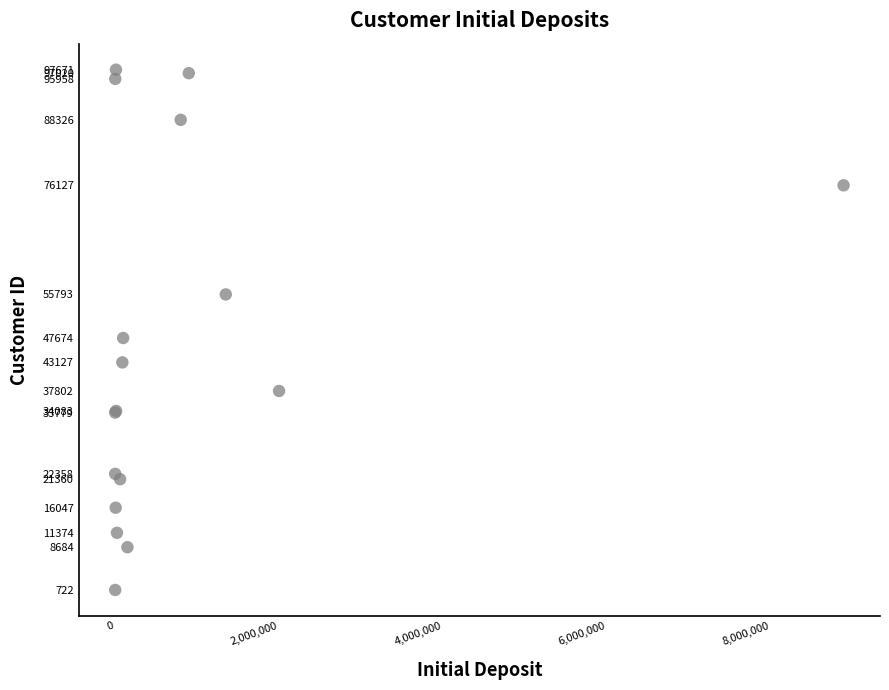

What Y value in the scatter plot is closest to 49196?

47674